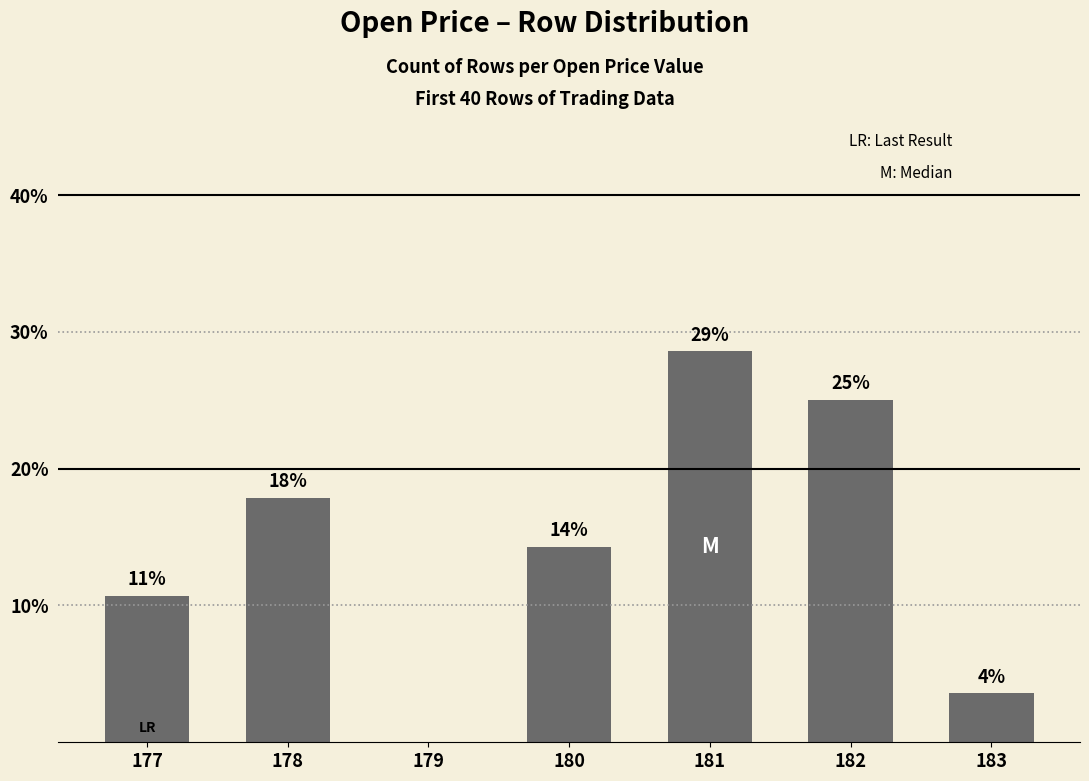

What is the greatest value displayed?

28.6